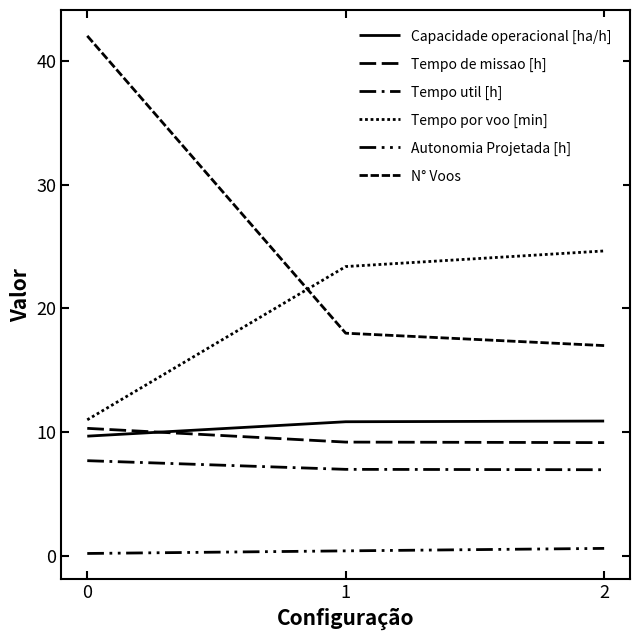

Is it true that Tempo por voo [min] equals 23.4 at 1?

True